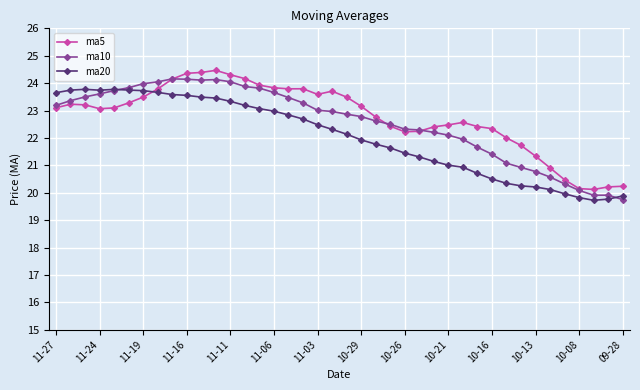

What is the value of the ma10 point at the 21st from the left?

22.9